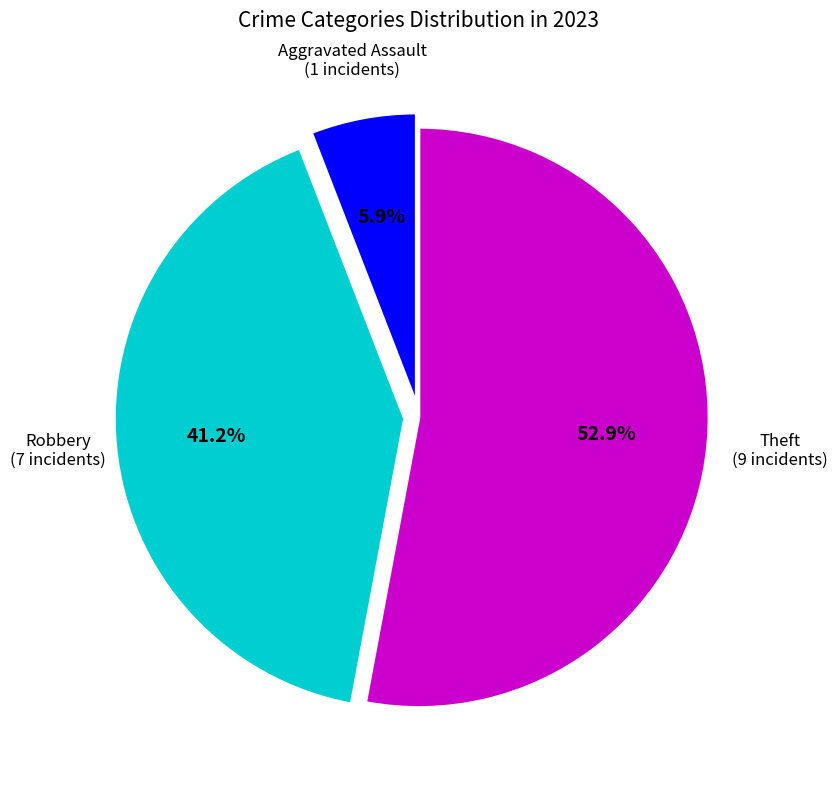

Is there any slice that represents more than half of the pie?

Yes